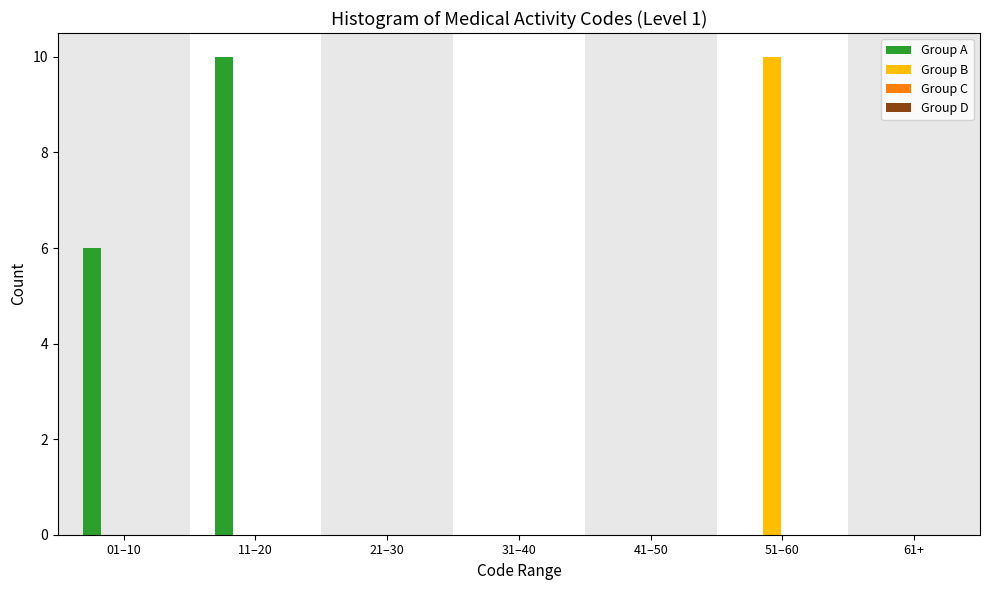

Reading right to left, what are all the values shown in this chart?

Group A: 61+=0	51–60=0	41–50=0	31–40=0	21–30=0	11–20=10	01–10=6
Group B: 61+=0	51–60=10	41–50=0	31–40=0	21–30=0	11–20=0	01–10=0